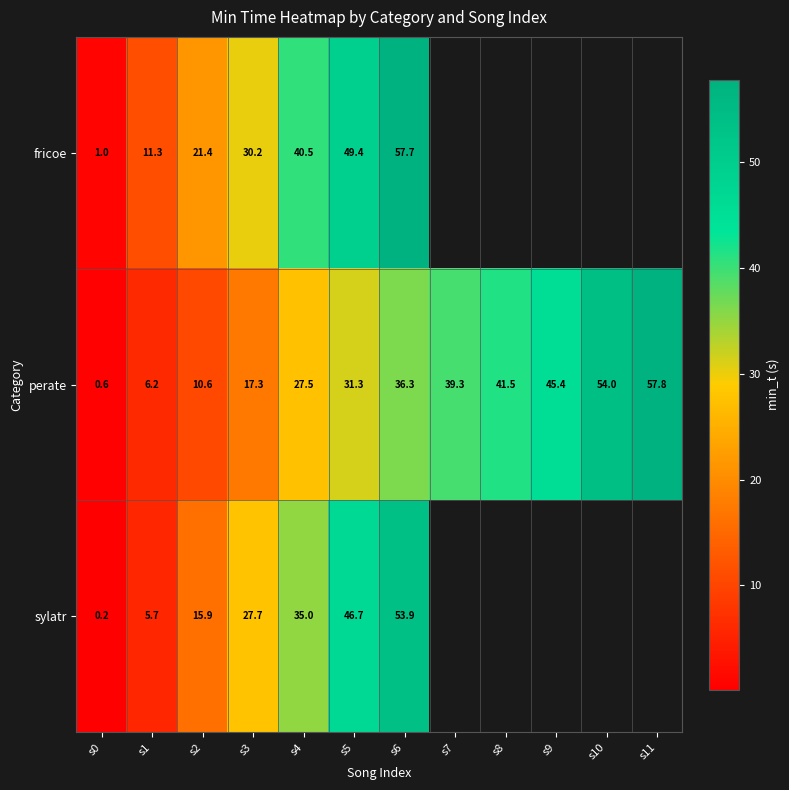

At which category is the sum across all series the highest?

s6